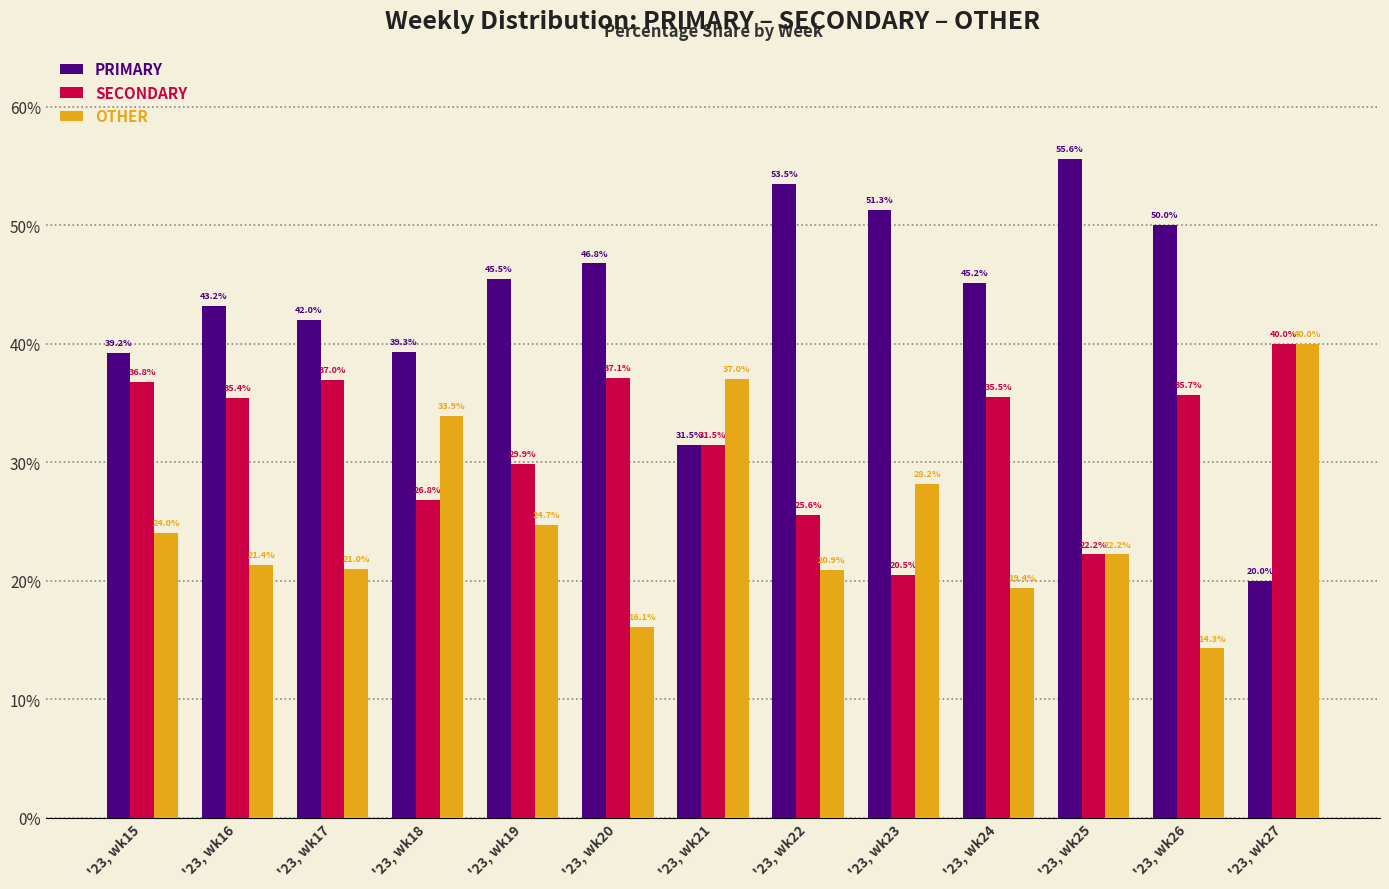

Which series has the largest total across all categories?

PRIMARY